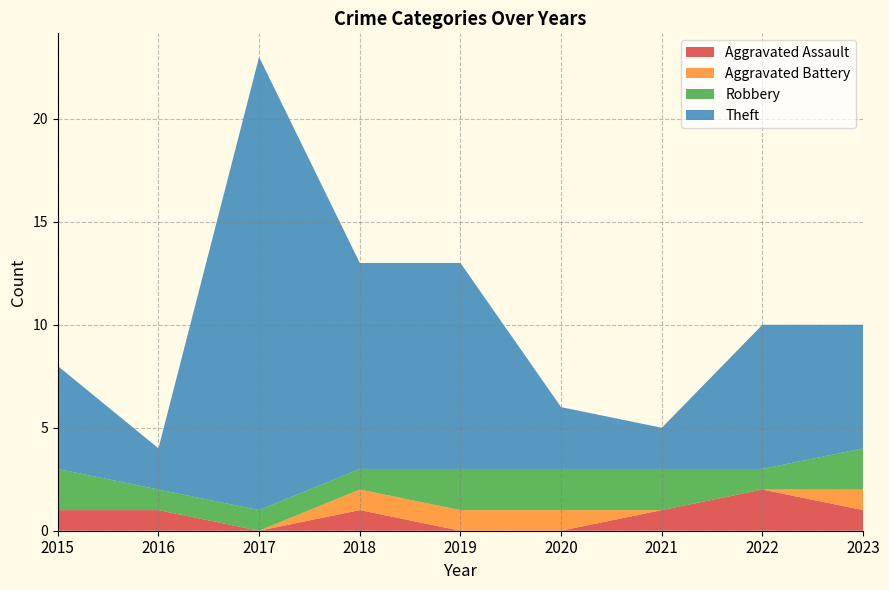

Reading right to left, list all the values displayed in this chart.

Aggravated Assault: 1	2	1	0	0	1	0	1	1
Aggravated Battery: 1	0	0	1	1	1	0	0	0
Robbery: 2	1	2	2	2	1	1	1	2
Theft: 6	7	2	3	10	10	22	2	5